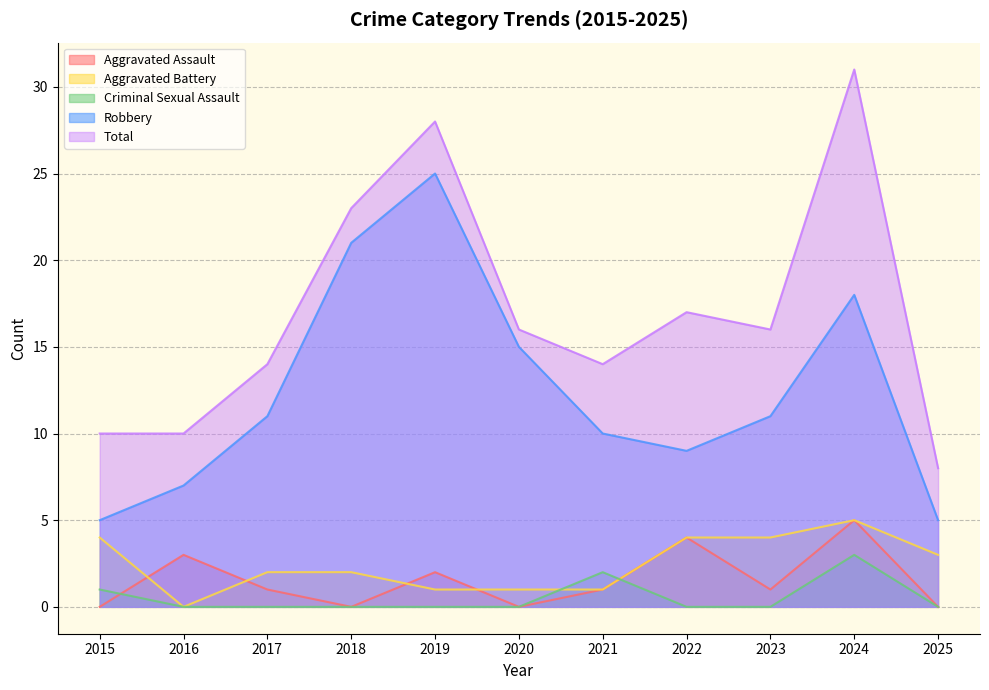

At which label does Total reach its minimum?

2025